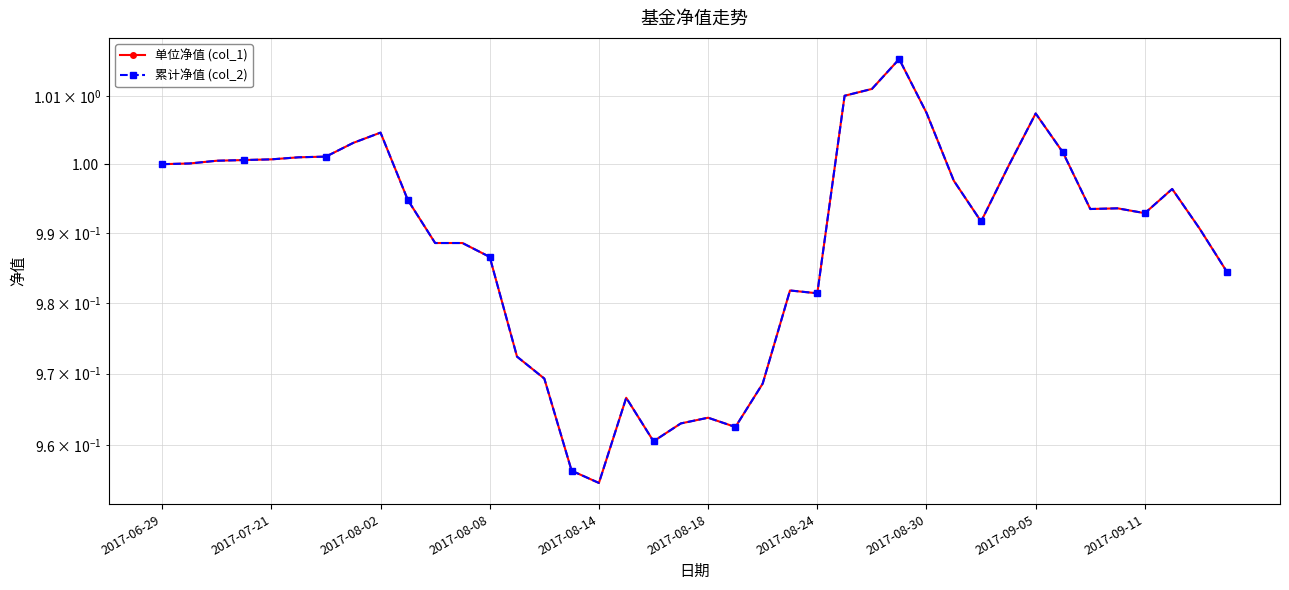

True or false: 单位净值 (col_1) has a value of 1.6 at 2017-08-18.

False